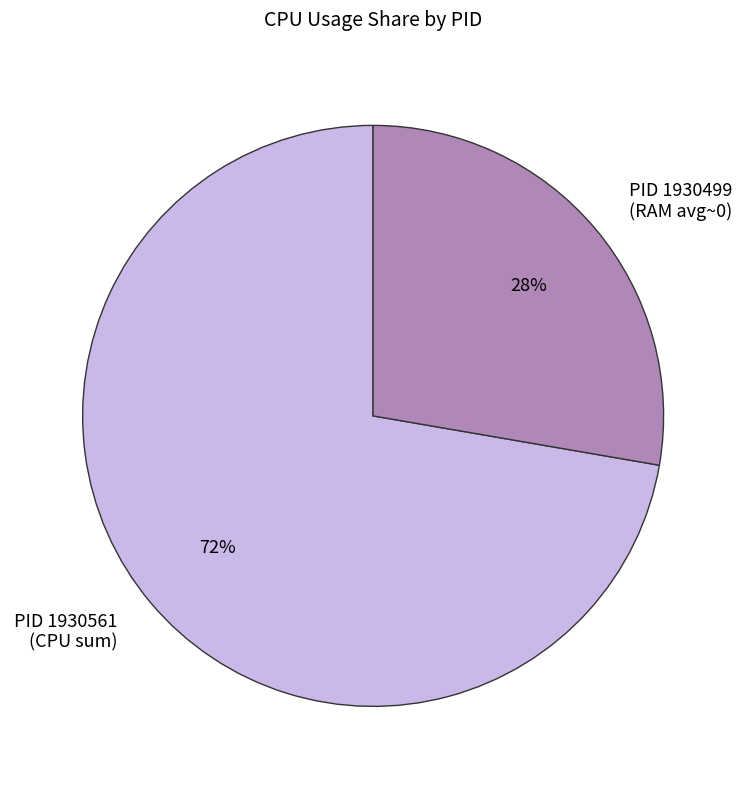

What percentage is the PID 1930561 (CPU sum) slice, to the nearest percent?

72%